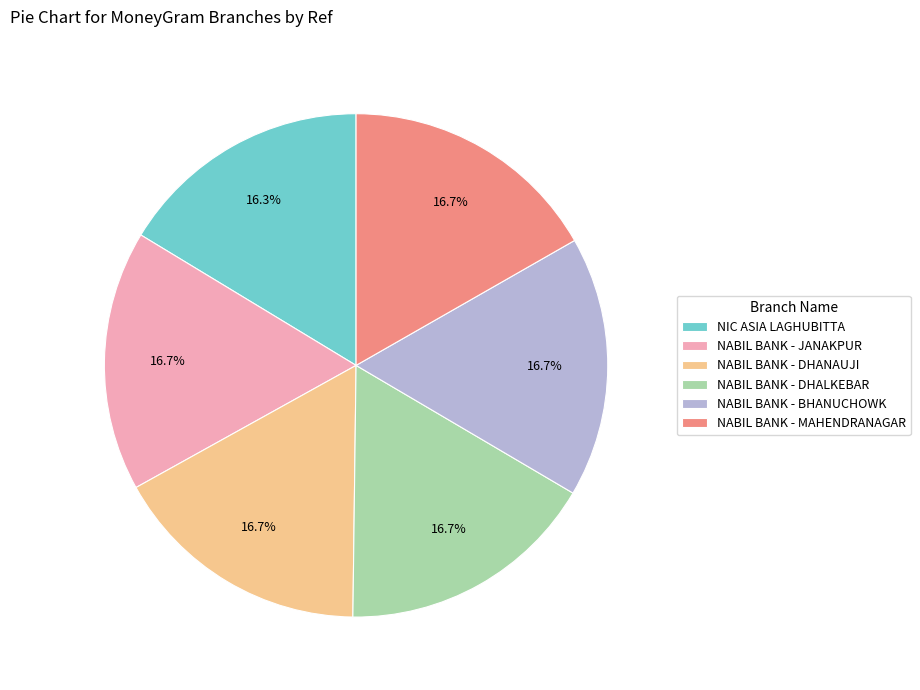

Approximately how many times larger is the value at NABIL BANK - JANAKPUR compared to NIC ASIA LAGHUBITTA?

1.0